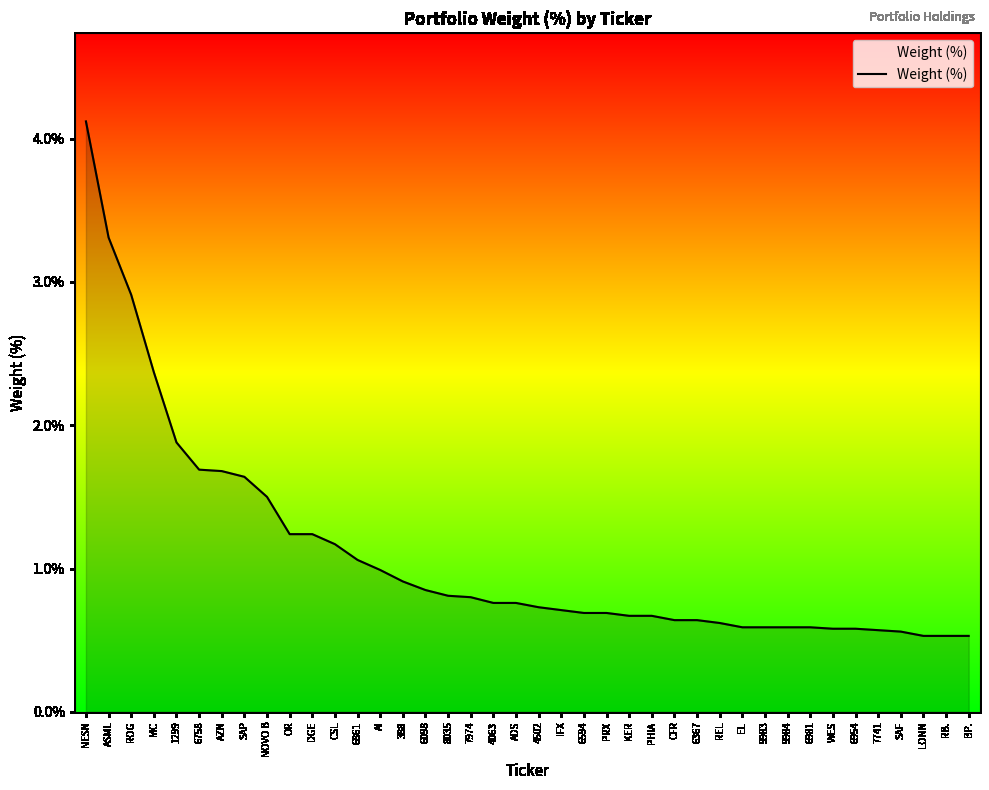

What position from the left is 1299?

5